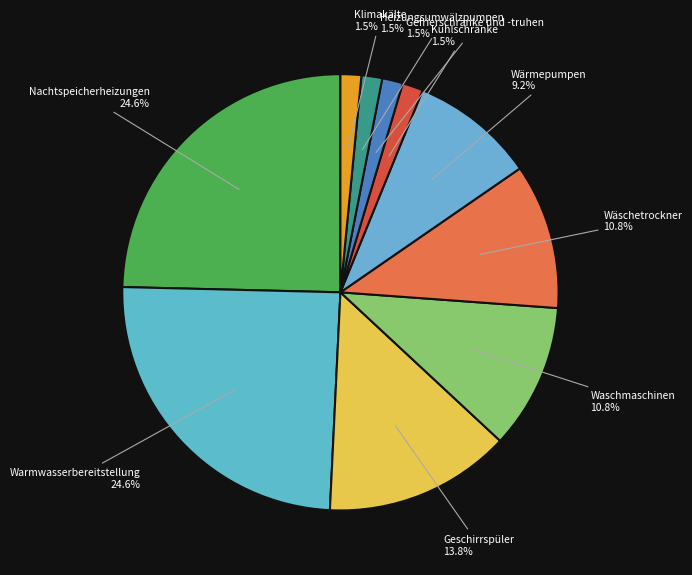

Count the number of slices in the pie.

10